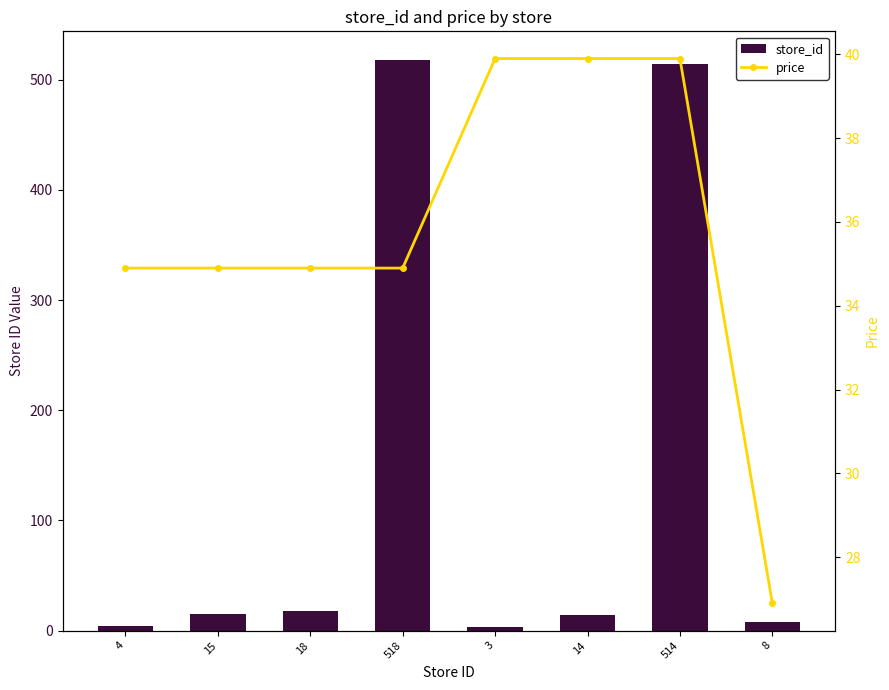

Is it true that store_id equals 8.0 at 8?

True